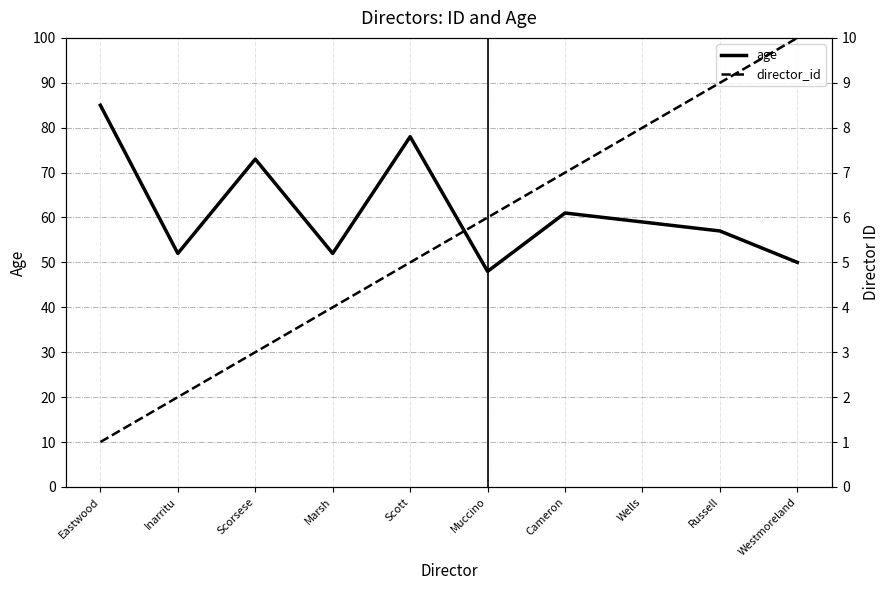

What is the difference between the highest and lowest values at Wells?

51